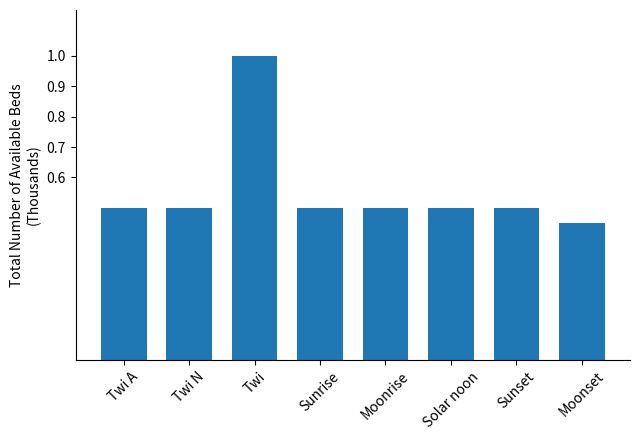

The value at Sunset is 0.5. True or false?

True